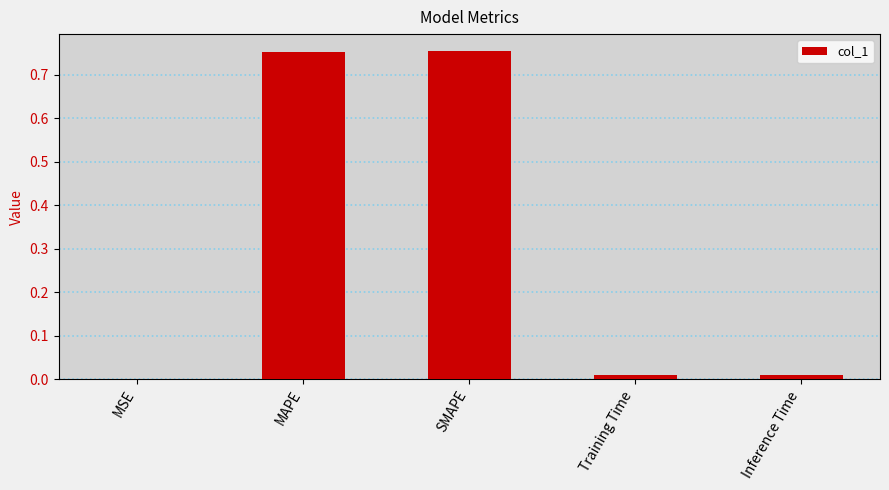

True or false: the data shows 0.0 at Inference Time.

True